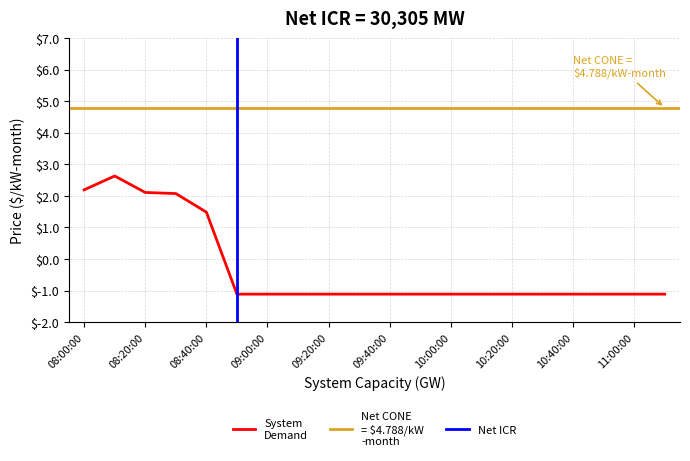

The chart shows a value of -1.1 at 10:20:00. True or false?

True